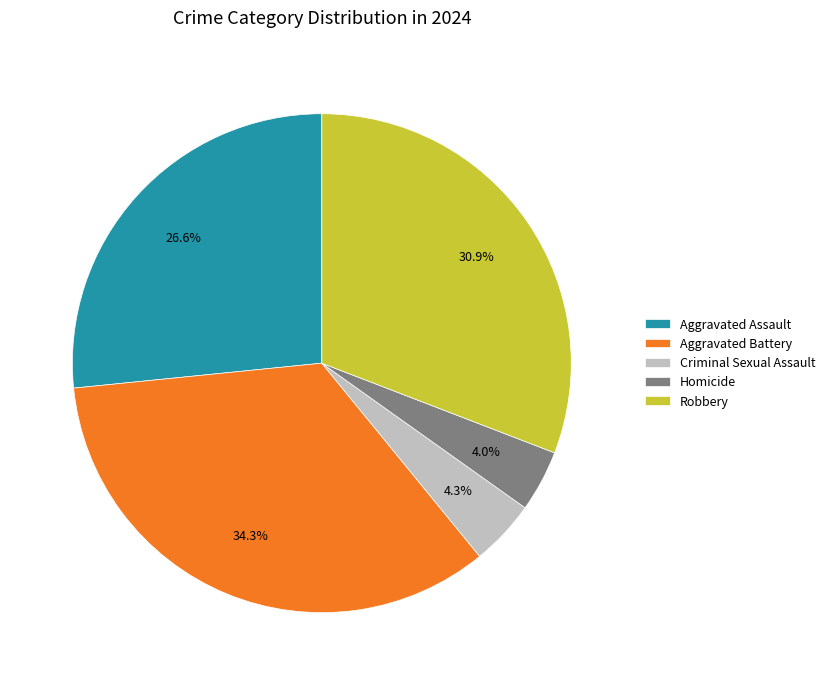

Is there any slice that represents more than half of the pie?

No